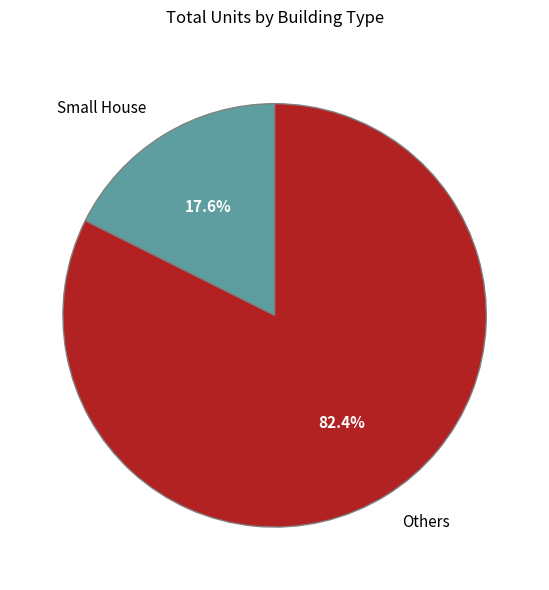

How many segments does this pie chart have?

2